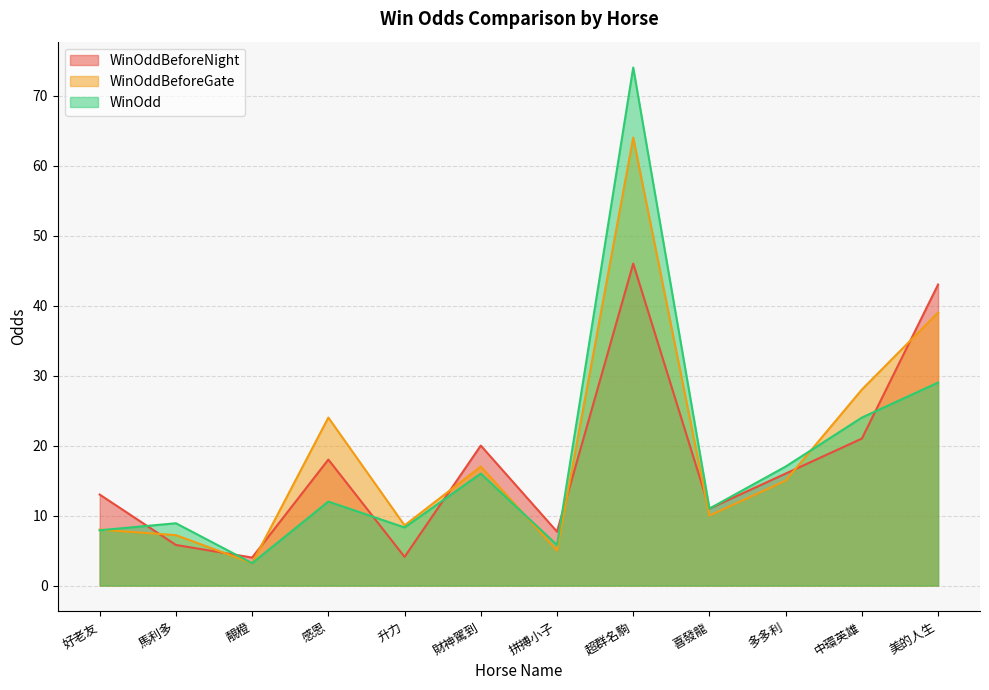

Reading right to left, list all the values displayed in this chart.

WinOddBeforeNight: 美的人生=43.0	中環英雄=21.0	多多利=16.0	喜發龍=11.0	超群名駒=46.0	拼搏小子=7.7	財神駕到=20.0	升力=4.1	感恩=18.0	靚橙=4.0	馬利多=5.8	好老友=13.0
WinOddBeforeGate: 美的人生=39.0	中環英雄=28.0	多多利=15.0	喜發龍=10.0	超群名駒=64.0	拼搏小子=5.0	財神駕到=17.0	升力=8.6	感恩=24.0	靚橙=3.2	馬利多=7.2	好老友=8.0
WinOdd: 美的人生=29.0	中環英雄=24.0	多多利=17.0	喜發龍=11.0	超群名駒=74.0	拼搏小子=5.8	財神駕到=16.0	升力=8.3	感恩=12.0	靚橙=3.2	馬利多=8.9	好老友=7.9